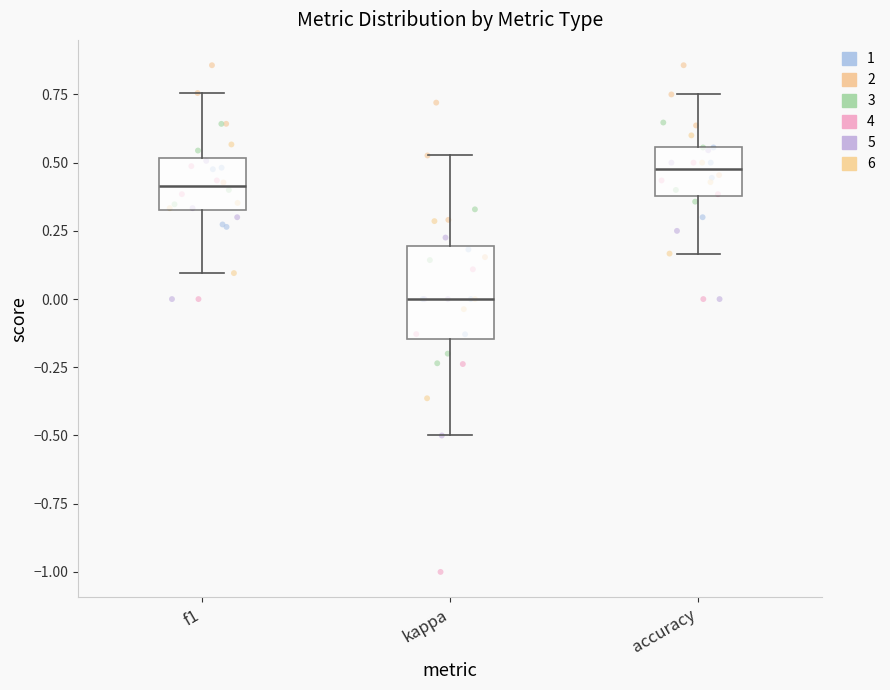

Reading left to right, transcribe this box plot: for each box, give where its median line is, the range the box spans, and where its two whiskers end, as read against the y-axis. The values are not printed on the chart, so give them approximately, as read against the axis.

f1: median 0.40, box 0.30 to 0.50, whiskers 0.10 to 0.75
kappa: median 0.00, box -0.15 to 0.20, whiskers -0.50 to 0.55
accuracy: median 0.50, box 0.40 to 0.55, whiskers 0.15 to 0.75